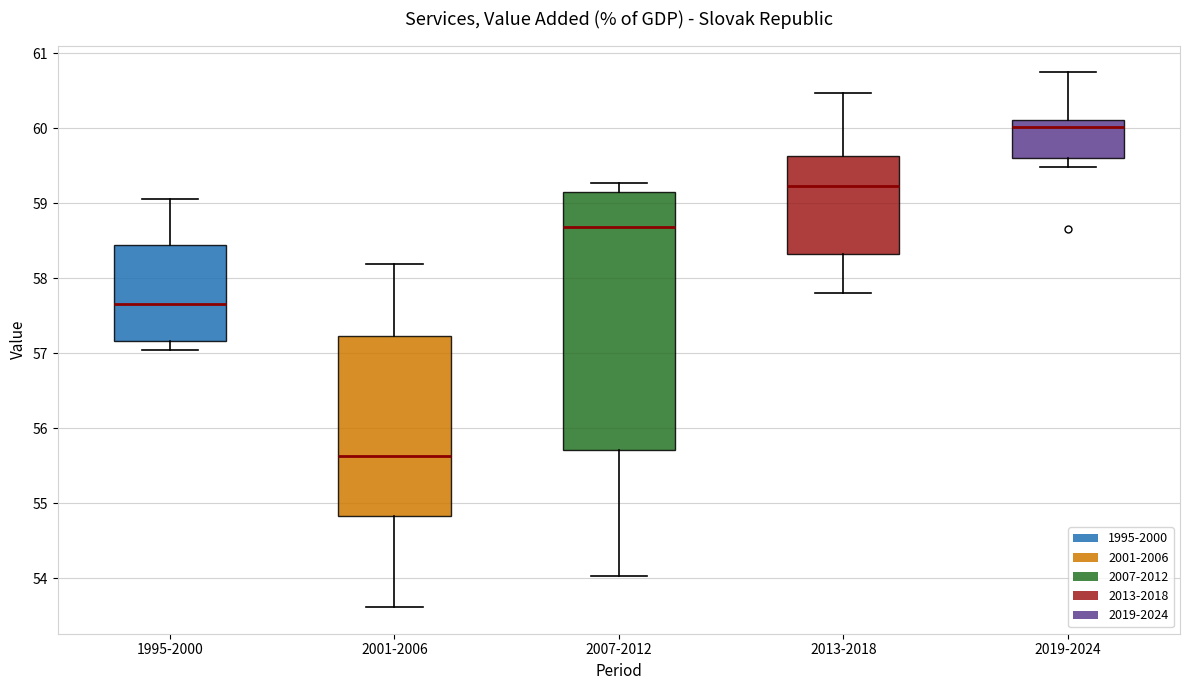

Where does the median line of the box for 2001-2006 sit on the y-axis? The values are not printed on the chart, so give them approximately, as read against the axis.

55.6